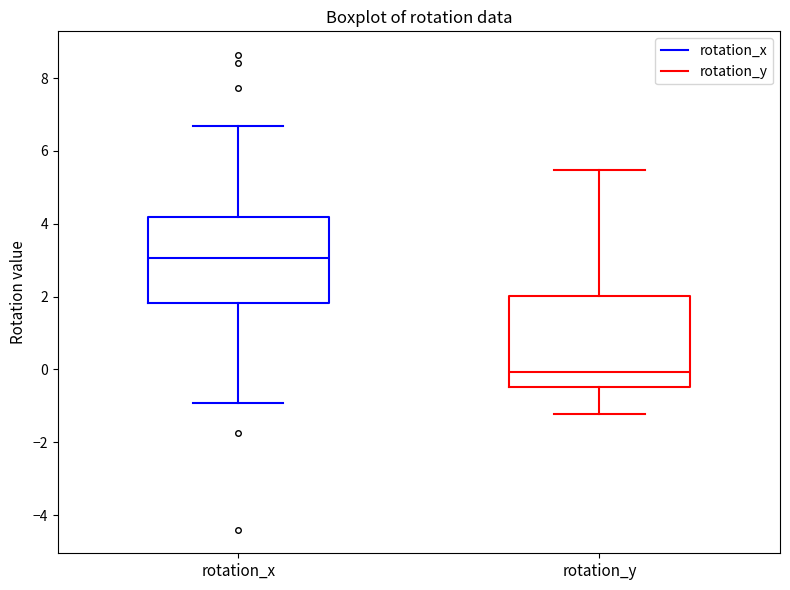

Where does the median line of the box for rotation_y sit on the y-axis? The values are not printed on the chart, so give them approximately, as read against the axis.

0.0